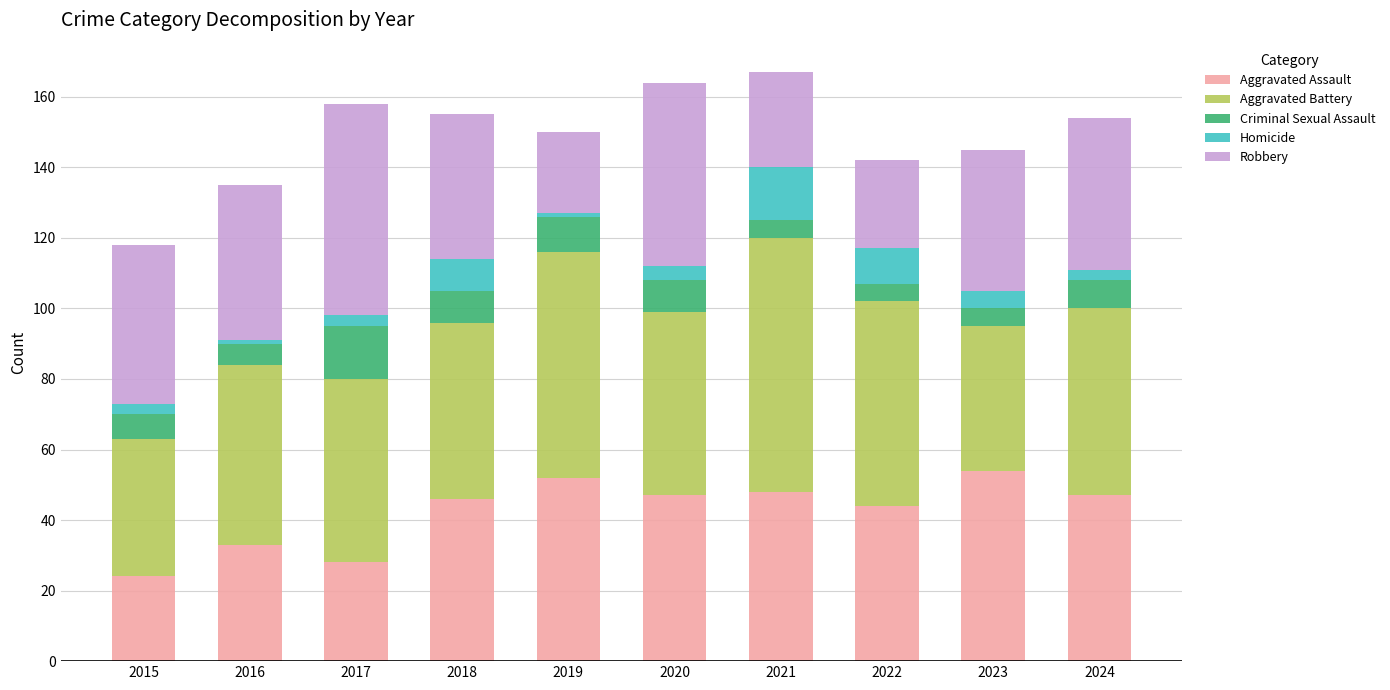

Are the bars horizontal?

No